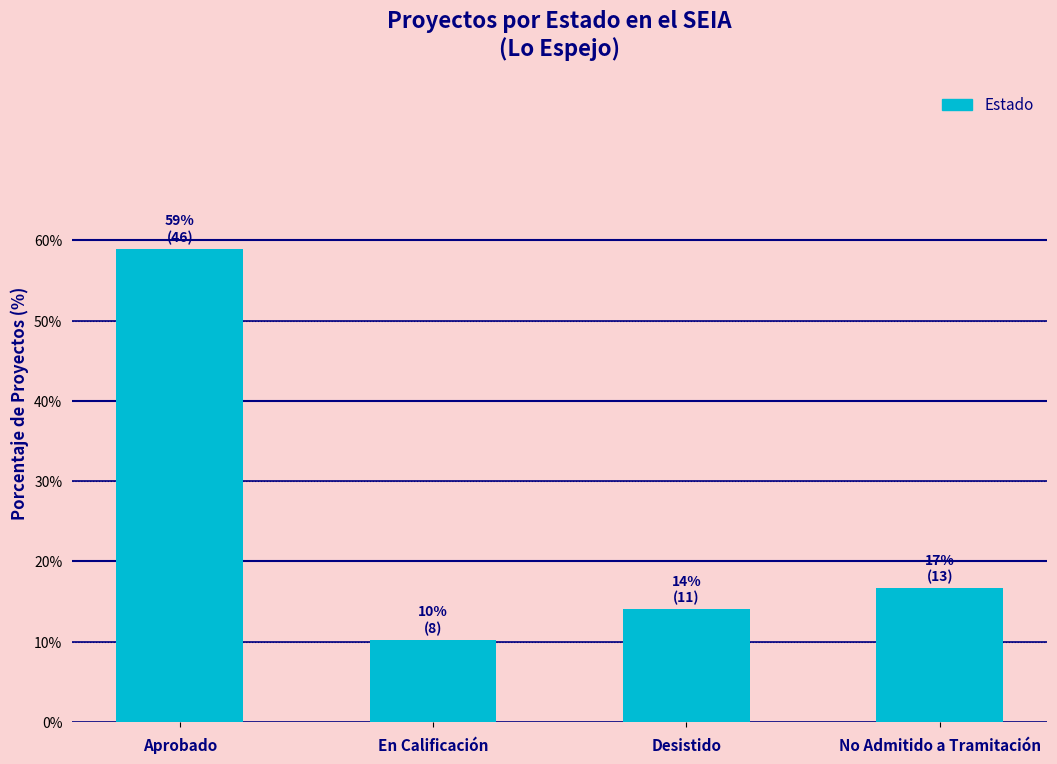

Which has a higher value, Aprobado or En Calificación?

Aprobado